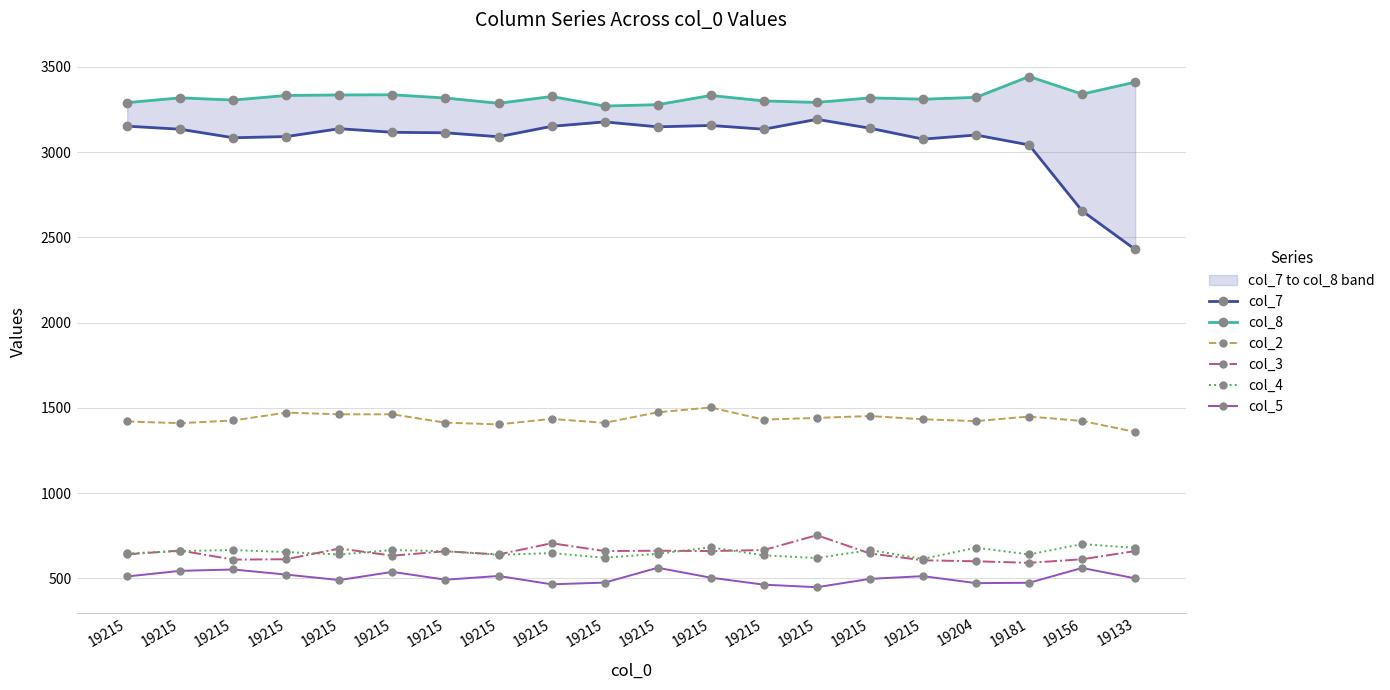

What is the difference between the maximum and minimum values in the col_5 series?

114